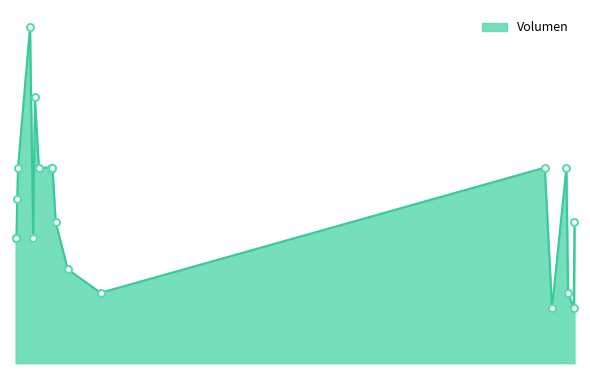

Where is the first local minimum?

2022-11-10